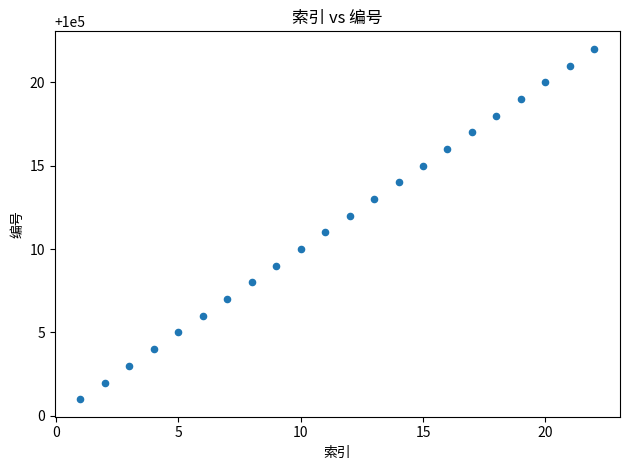

What is the range of X values (max minus min)?

21